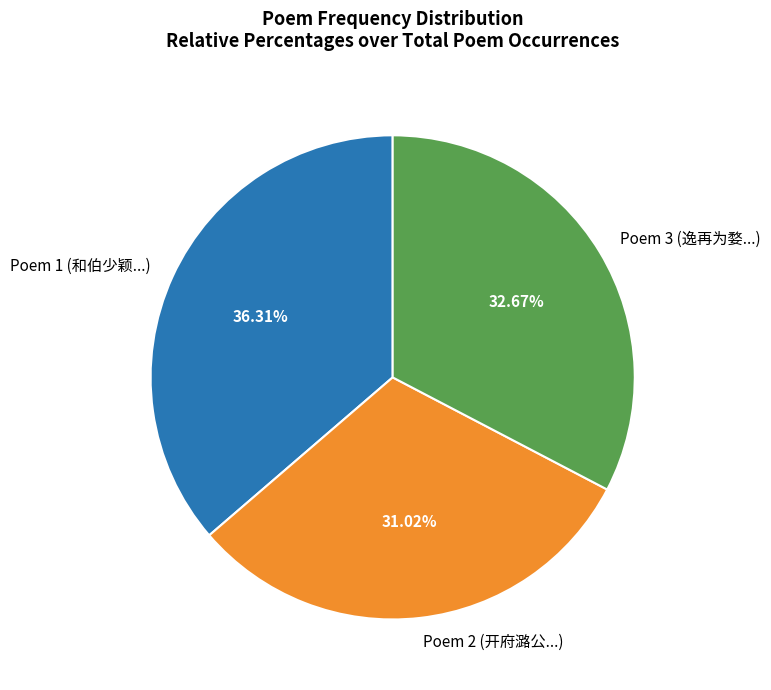

Is Poem 2 (开府潞公...) the majority of the pie?

No